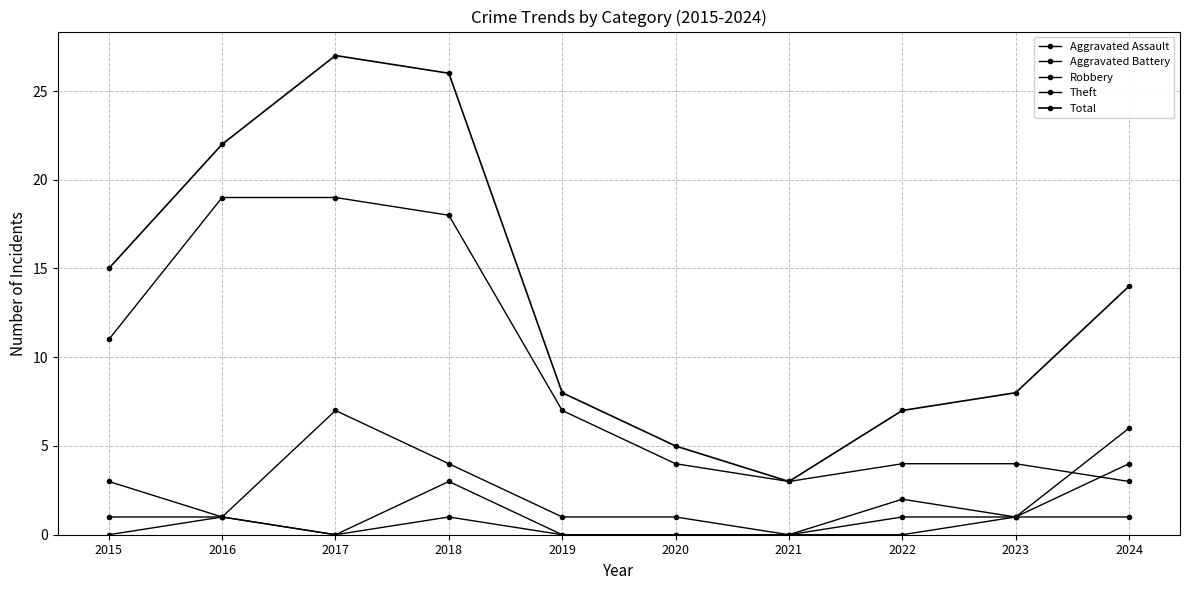

Reading left to right, list all the values displayed in this chart.

Aggravated Assault: 2015=0	2016=1	2017=0	2018=1	2019=0	2020=0	2021=0	2022=0	2023=1	2024=6
Aggravated Battery: 2015=1	2016=1	2017=0	2018=3	2019=0	2020=0	2021=0	2022=1	2023=1	2024=1
Robbery: 2015=3	2016=1	2017=7	2018=4	2019=1	2020=1	2021=0	2022=2	2023=1	2024=4
Theft: 2015=11	2016=19	2017=19	2018=18	2019=7	2020=4	2021=3	2022=4	2023=4	2024=3
Total: 2015=15	2016=22	2017=27	2018=26	2019=8	2020=5	2021=3	2022=7	2023=8	2024=14